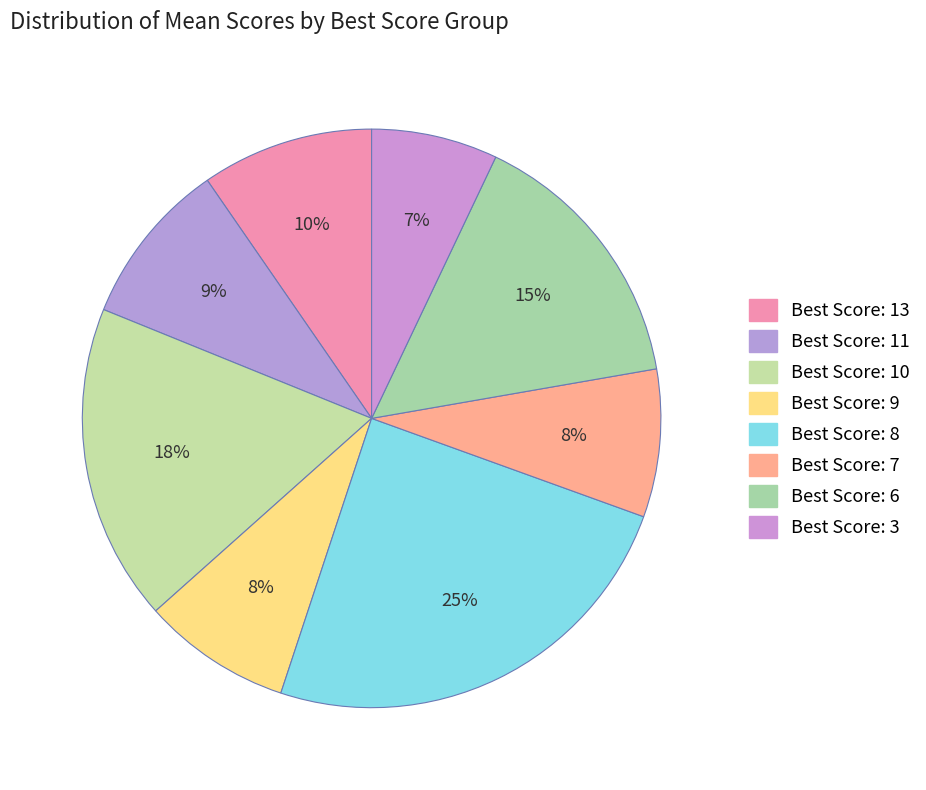

How many slices are in this pie chart?

8